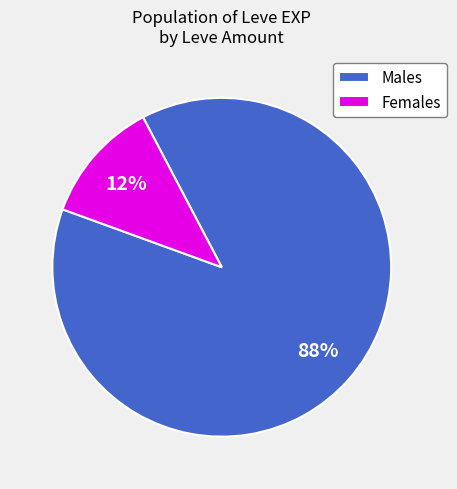

Combined, do Males and Females account for over 50%?

Yes